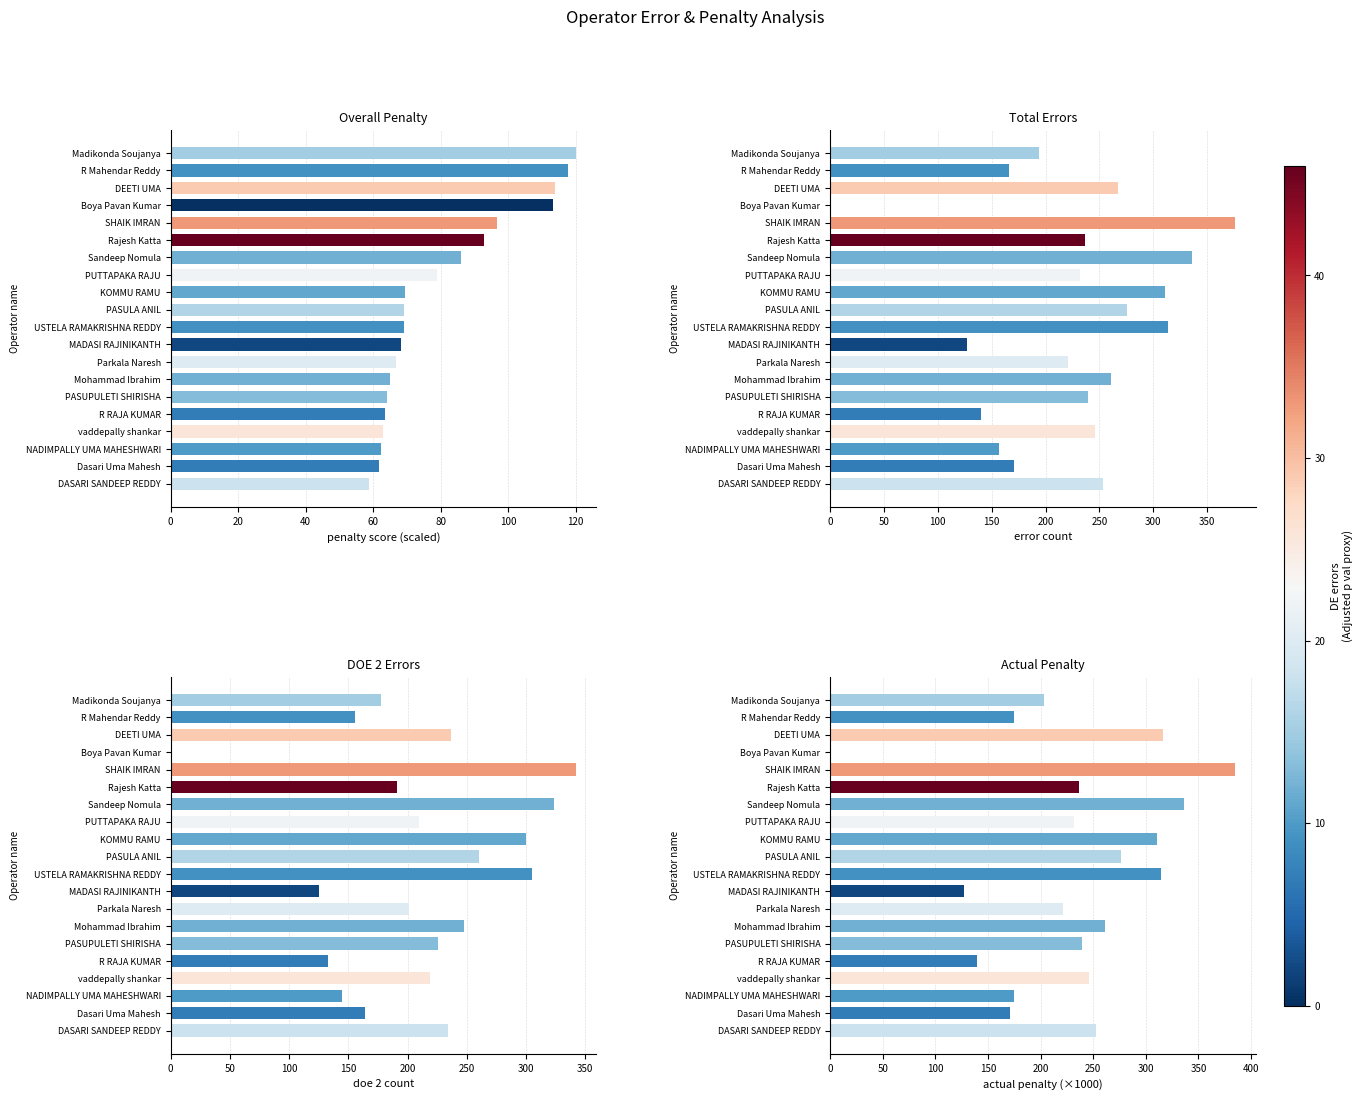

Which series has the widest spread of values?

Actual Penalty